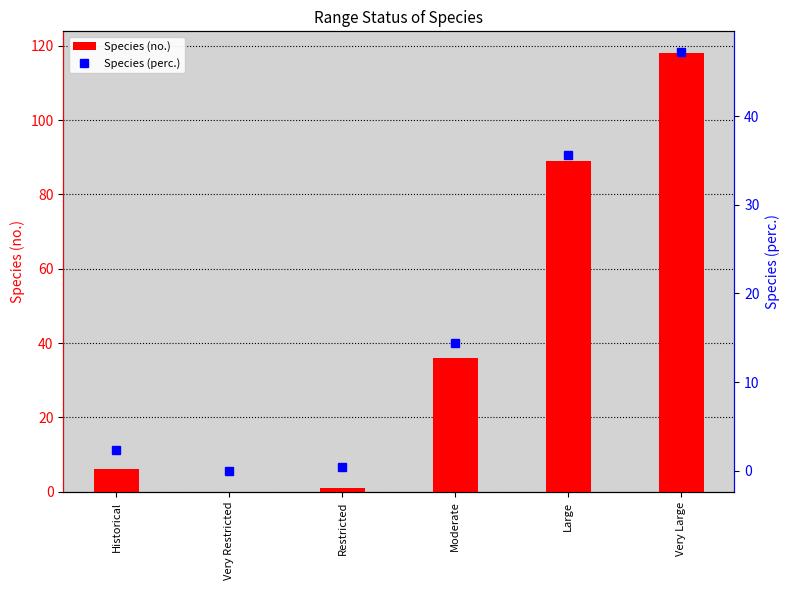

Where is Species (no.) nearest to the value 59?

Moderate